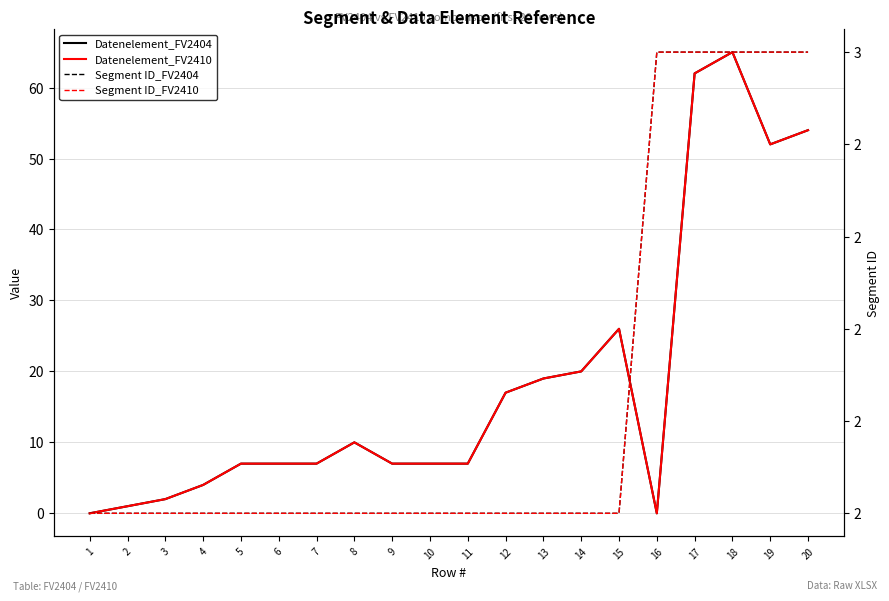

Between 1 and 17, which series saw the biggest shift?

Datenelement_FV2404